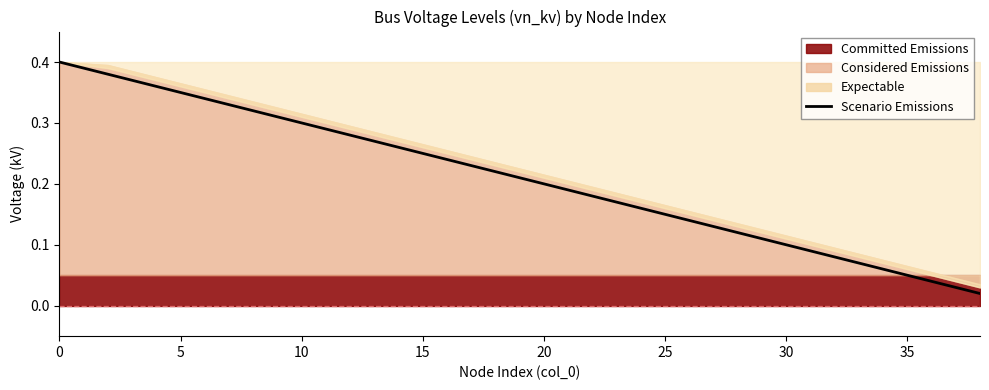

The value at 17 is 0.0. True or false?

False